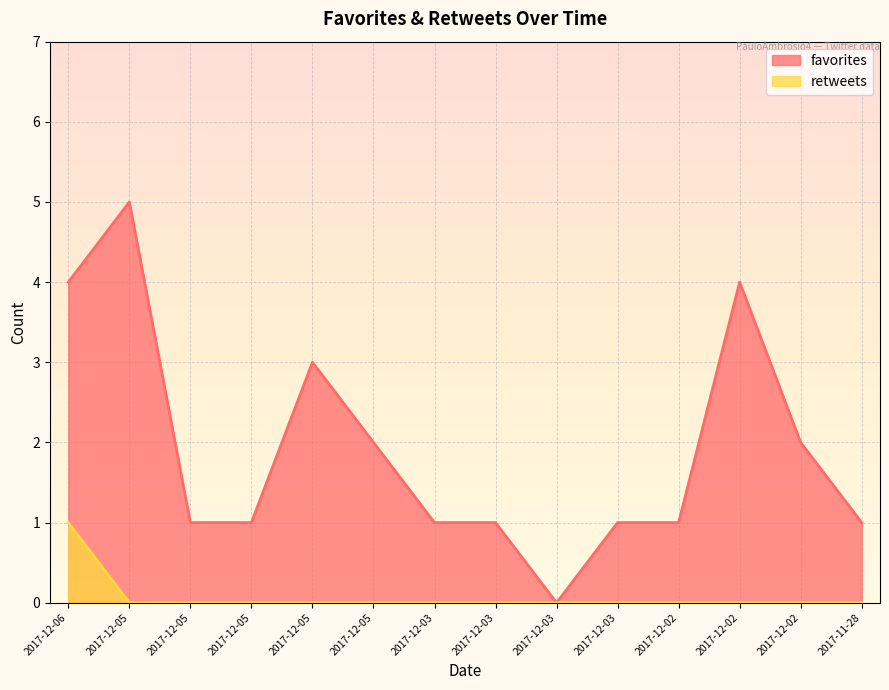

Is it true that favorites equals 0 at 2017-12-03?

True